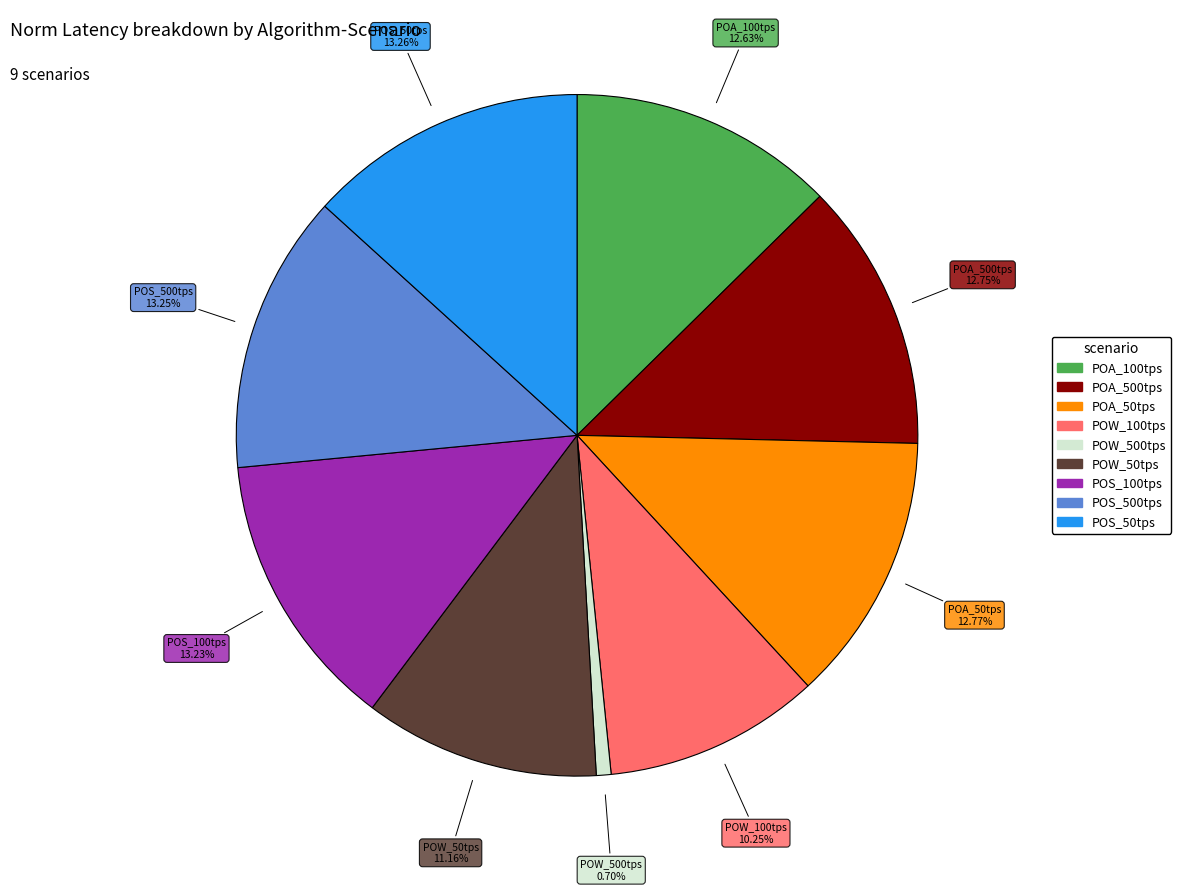

Is POA_50tps the majority of the pie?

No